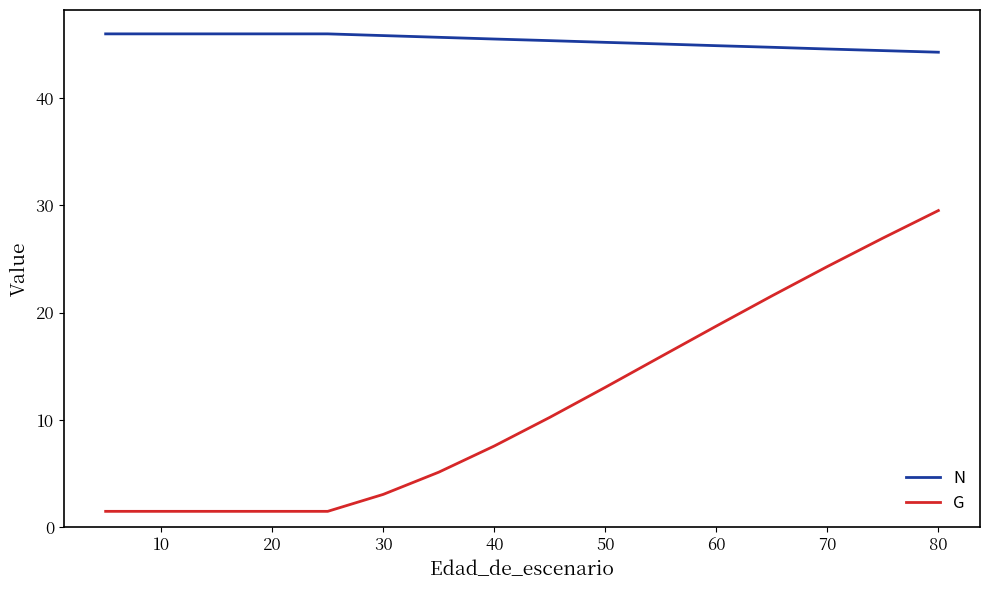

How many values in the G series exceed 7?

9